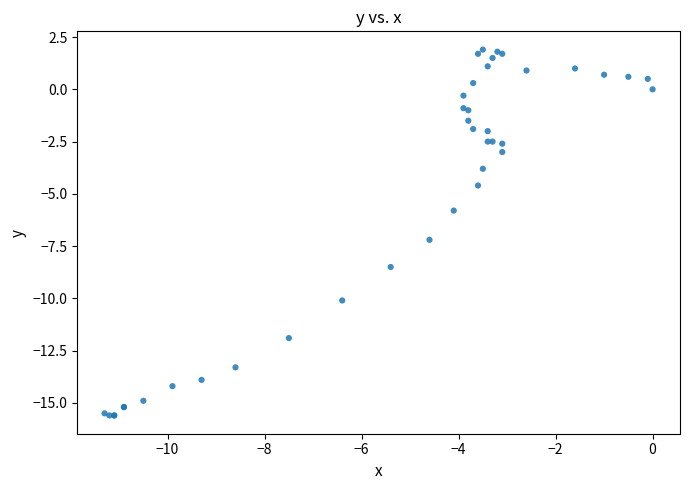

What Y value in the scatter plot is closest to -6?

-5.8